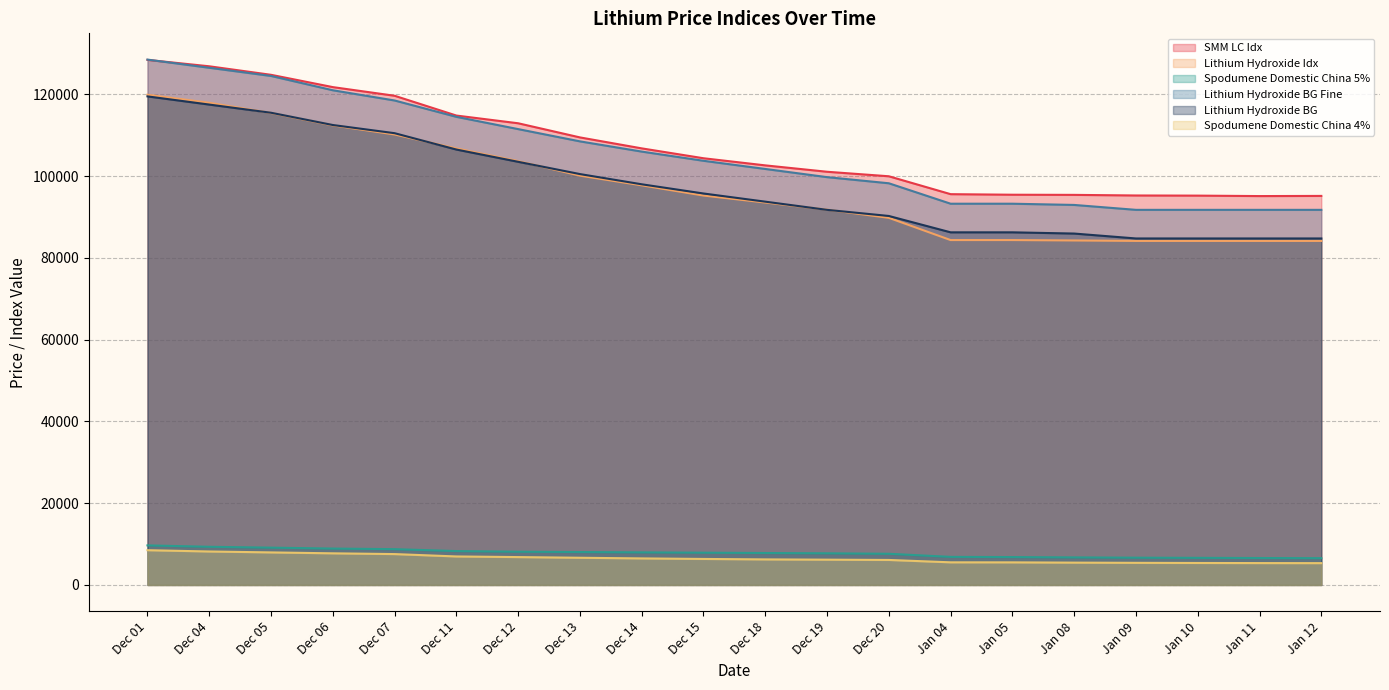

What is the average value of the Spodumene Domestic China 5% series?

7808